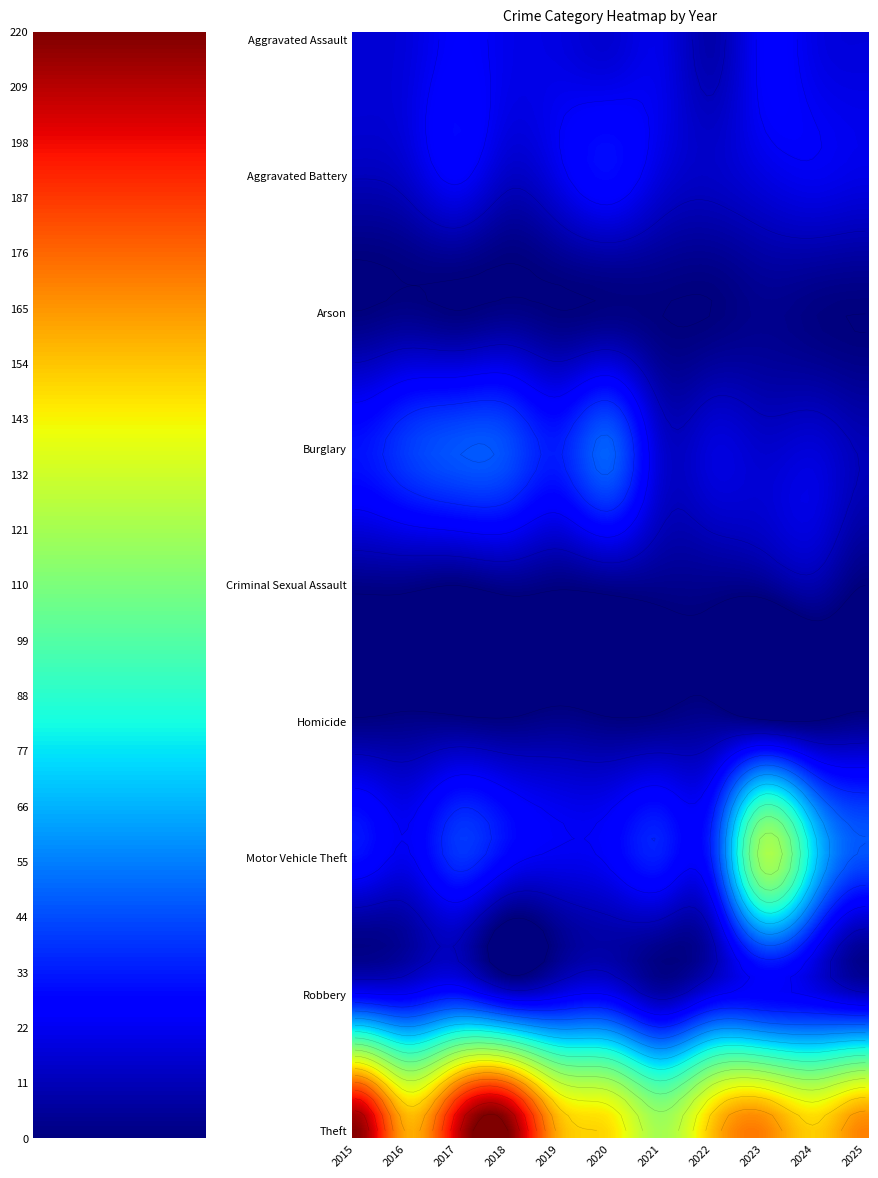

True or false: Aggravated Assault has a value of 11 at 6.

False